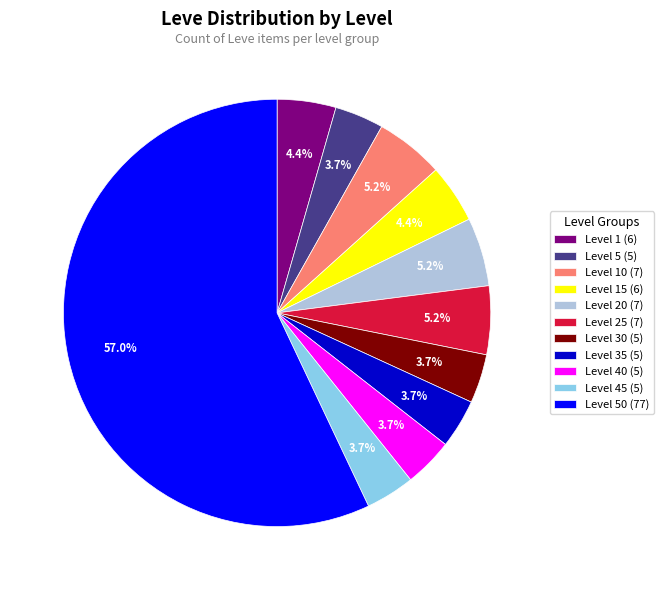

Approximately how many times larger is the value at Level 15 (6) compared to Level 40 (5)?

1.2